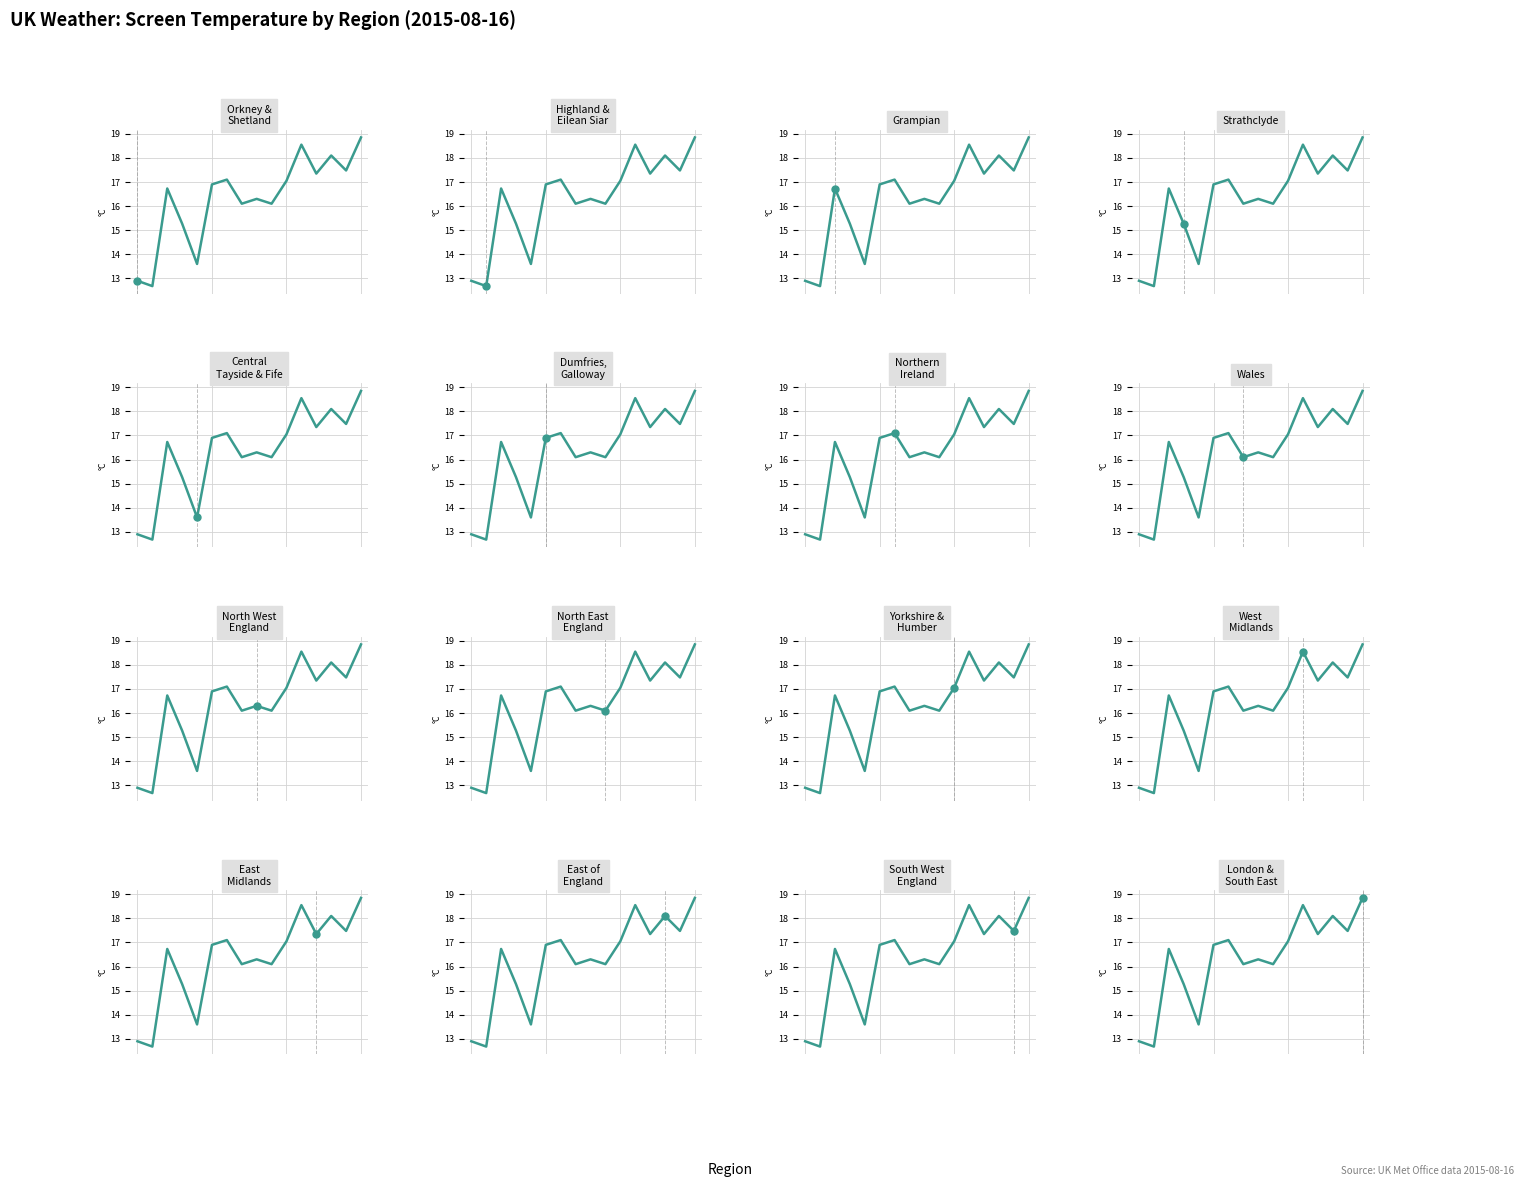

Is it true that the value at 15 is 18.9?

True